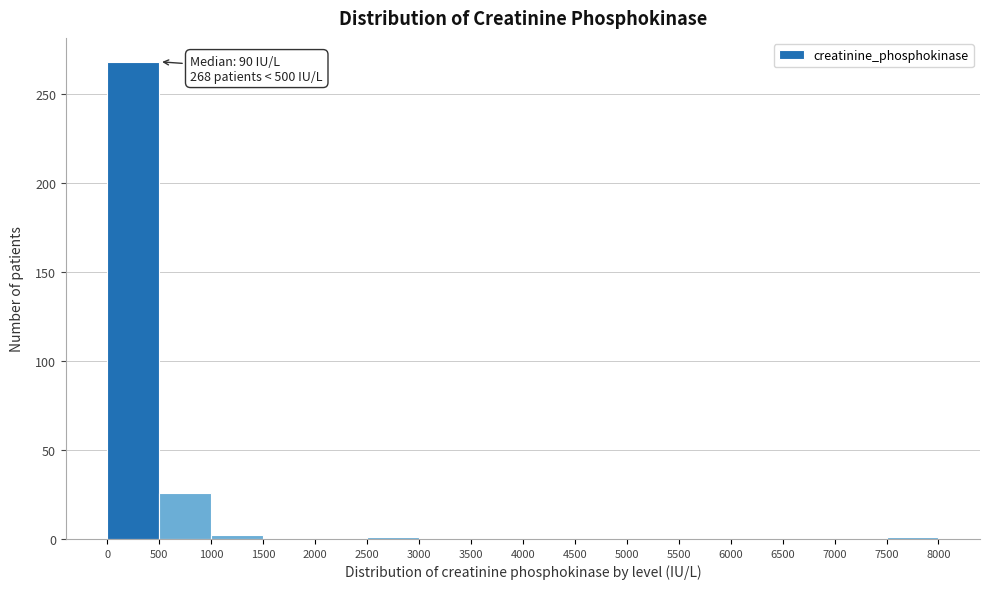

Over which range of the x-axis is the bar tallest?

0 to 500